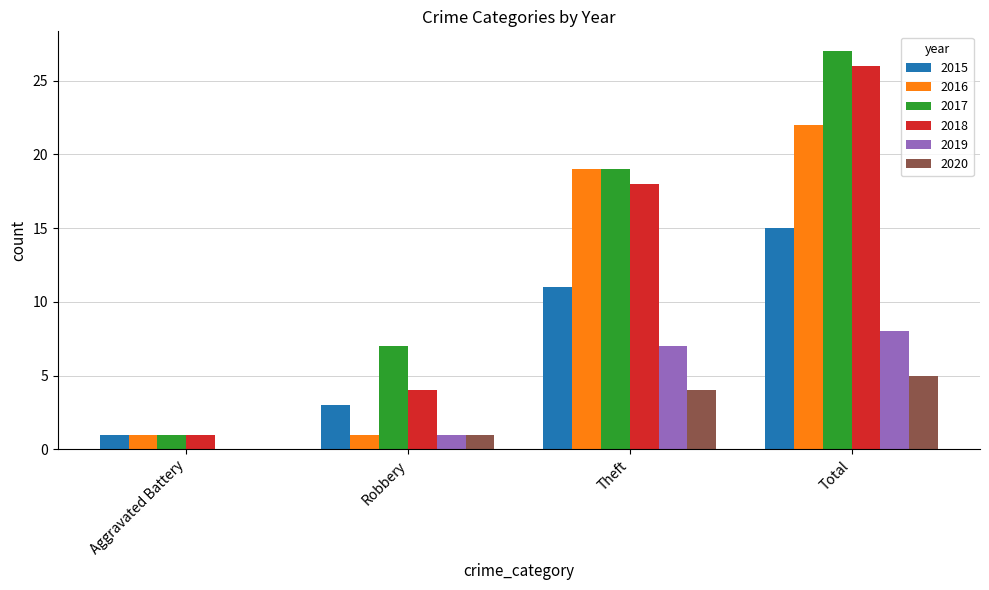

What is the average value of the 2019 series?

4